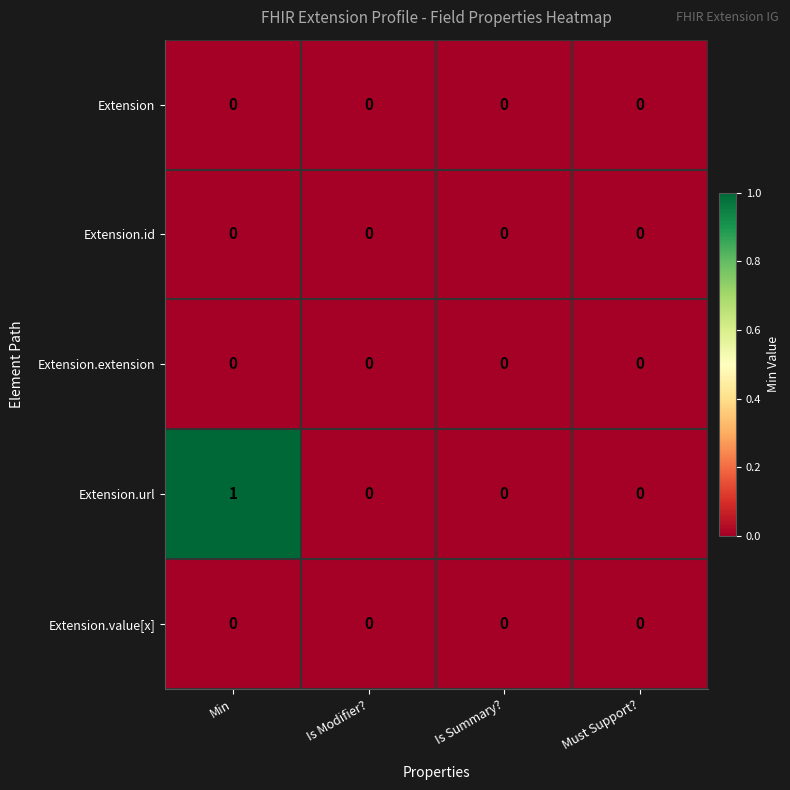

Which series has the largest total across all categories?

Extension.url